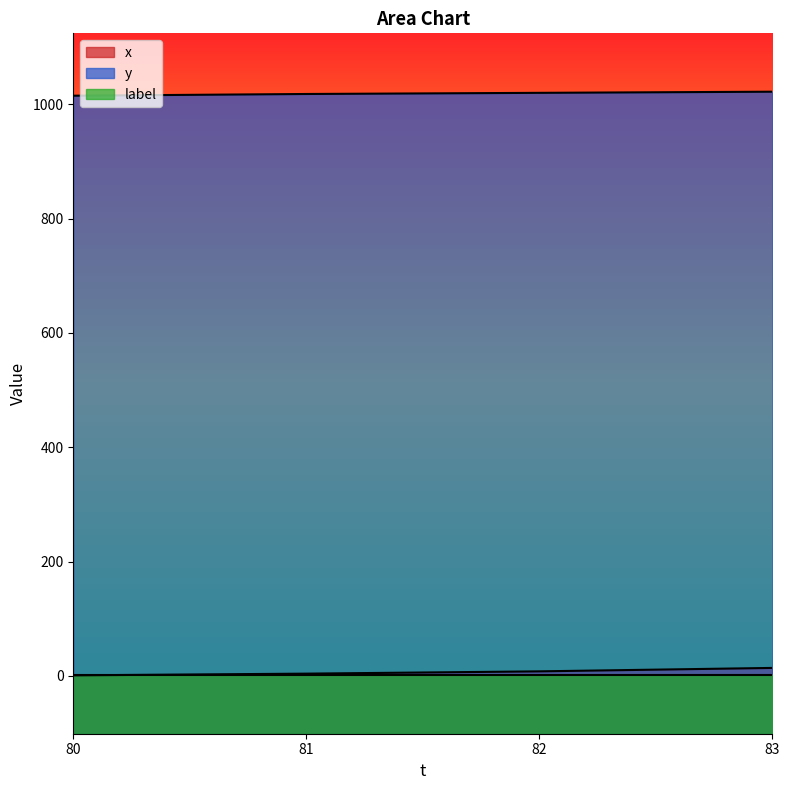

Does the chart display data point markers on the line(s)?

No